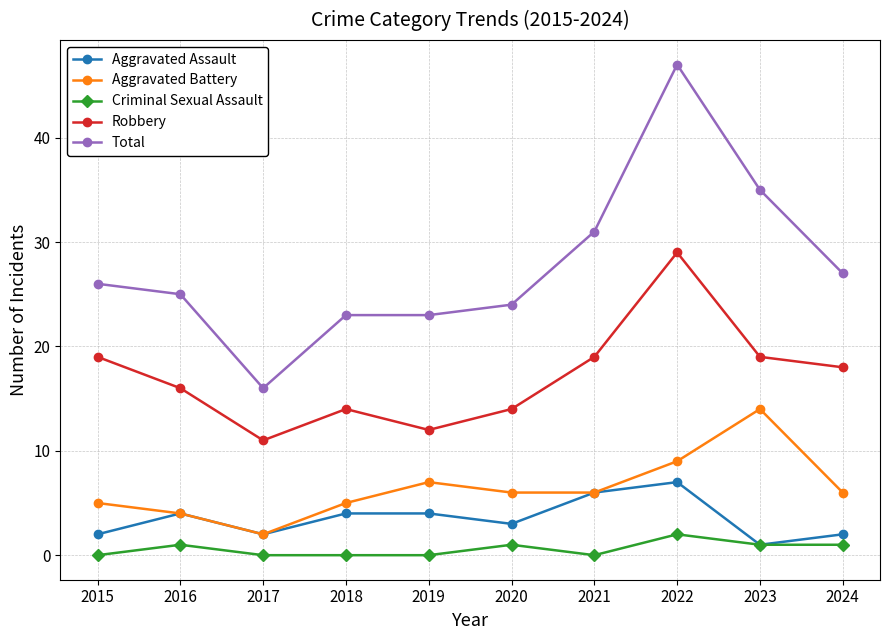

Which series has the largest total across all categories?

Total